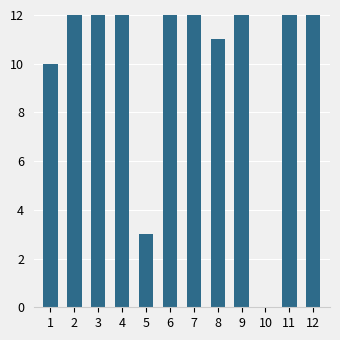

What is the greatest value displayed?

50